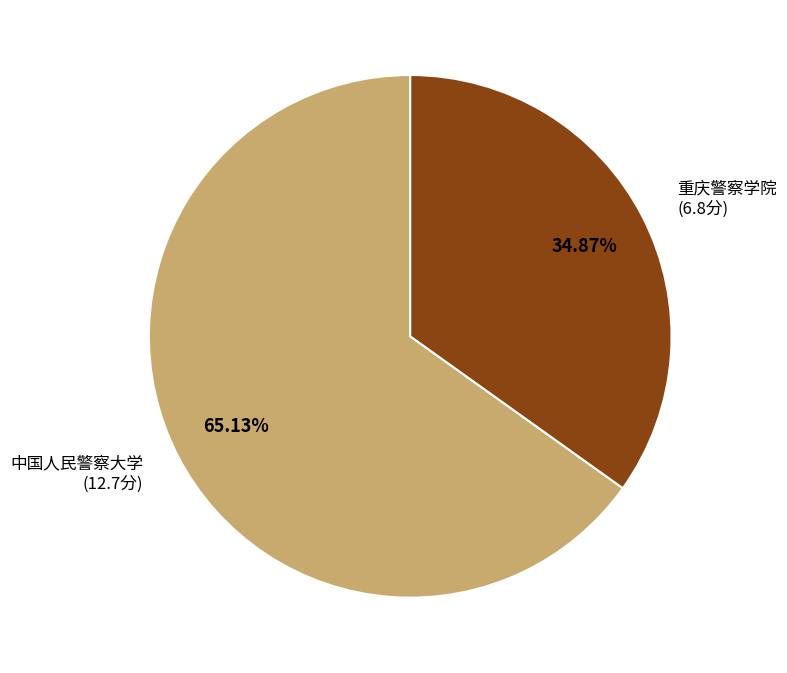

Is there a majority slice in this chart?

Yes